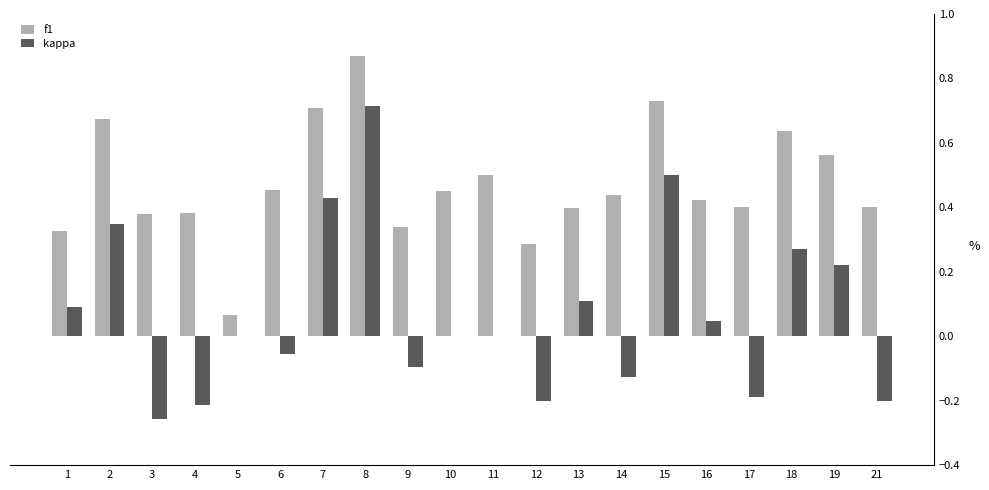

Count the number of categories in the chart.

20